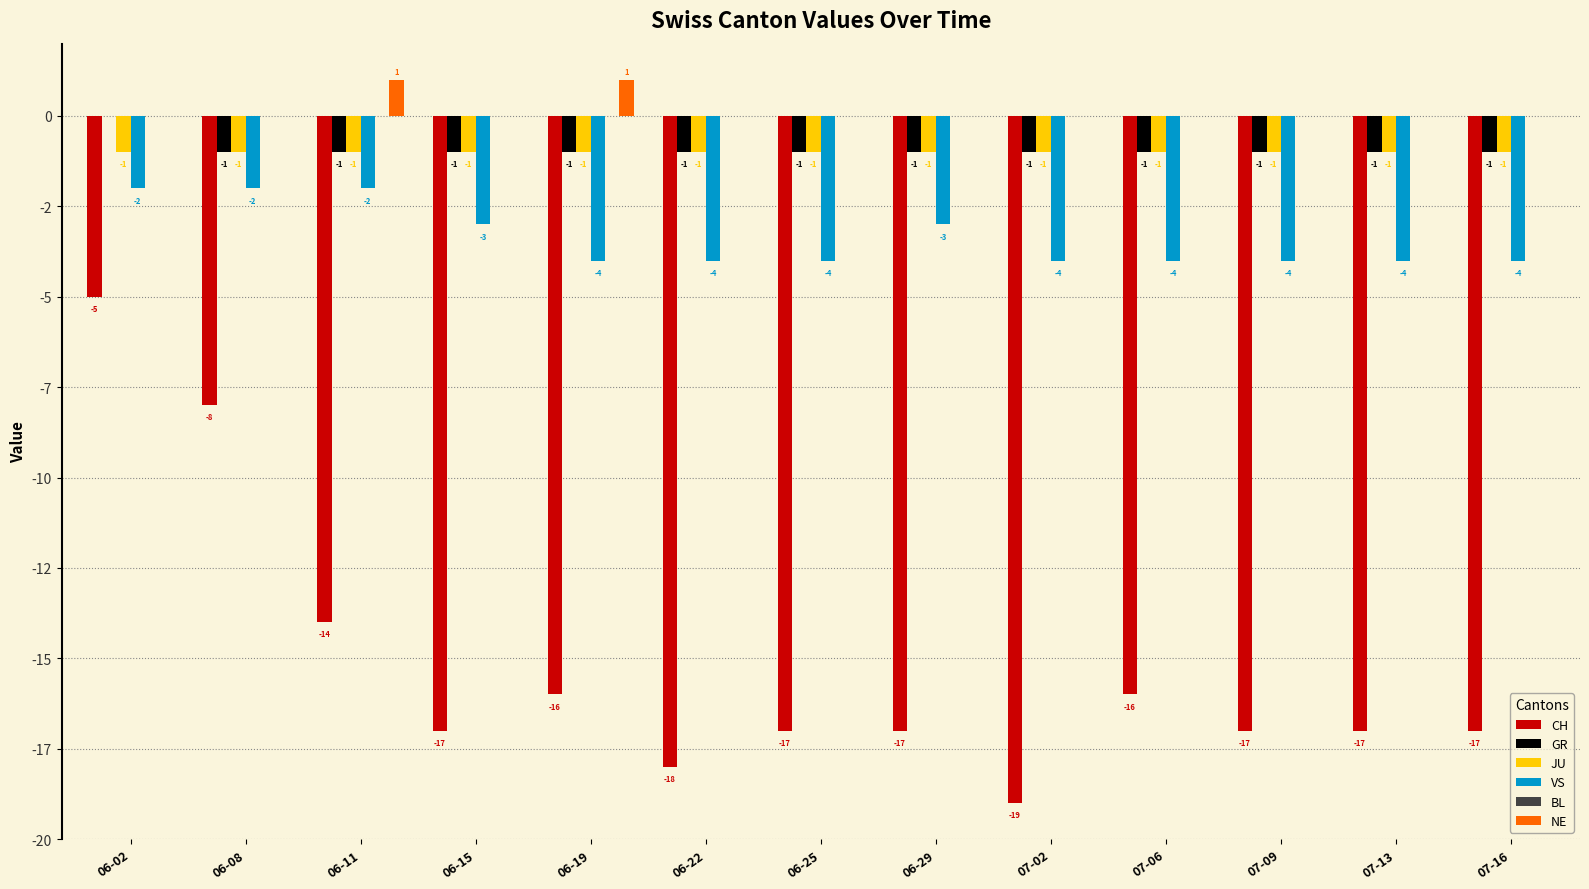

Is it true that JU equals -2 at 07-09?

False